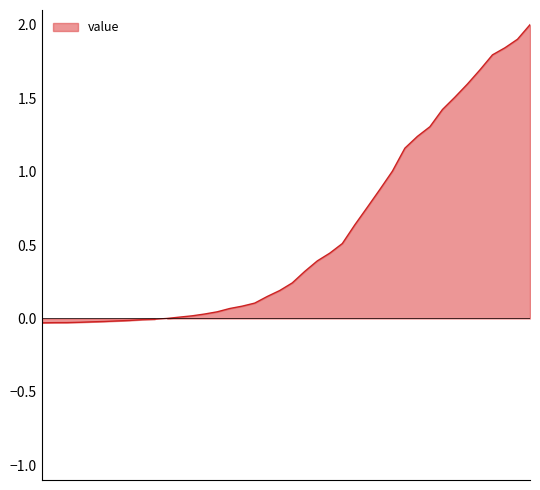

Is it true that the value at 2020-03-22 is 0.5?

True